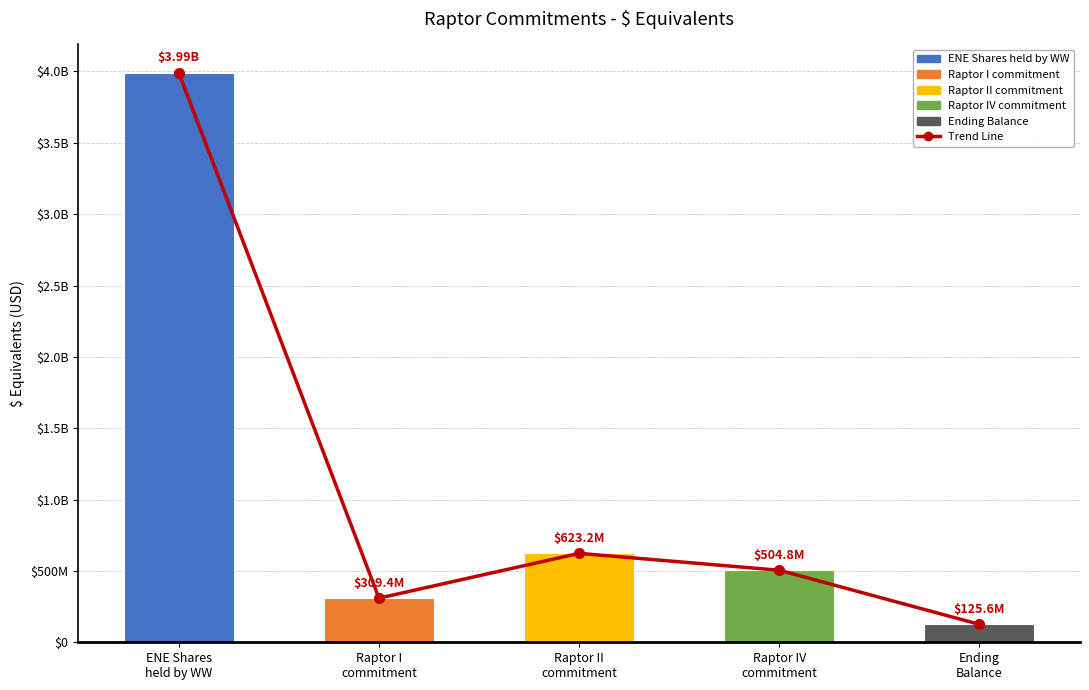

Reading left to right, extract all data points from this chart.

Trend: ENE Shares
held by WW=3990000000	Raptor I
commitment=309365049	Raptor II
commitment=623221242	Raptor IV
commitment=504818391	Ending
Balance=125595318
$ Equivalents: ENE Shares
held by WW=3990000000	Raptor I
commitment=309365049	Raptor II
commitment=623221242	Raptor IV
commitment=504818391	Ending
Balance=125595318